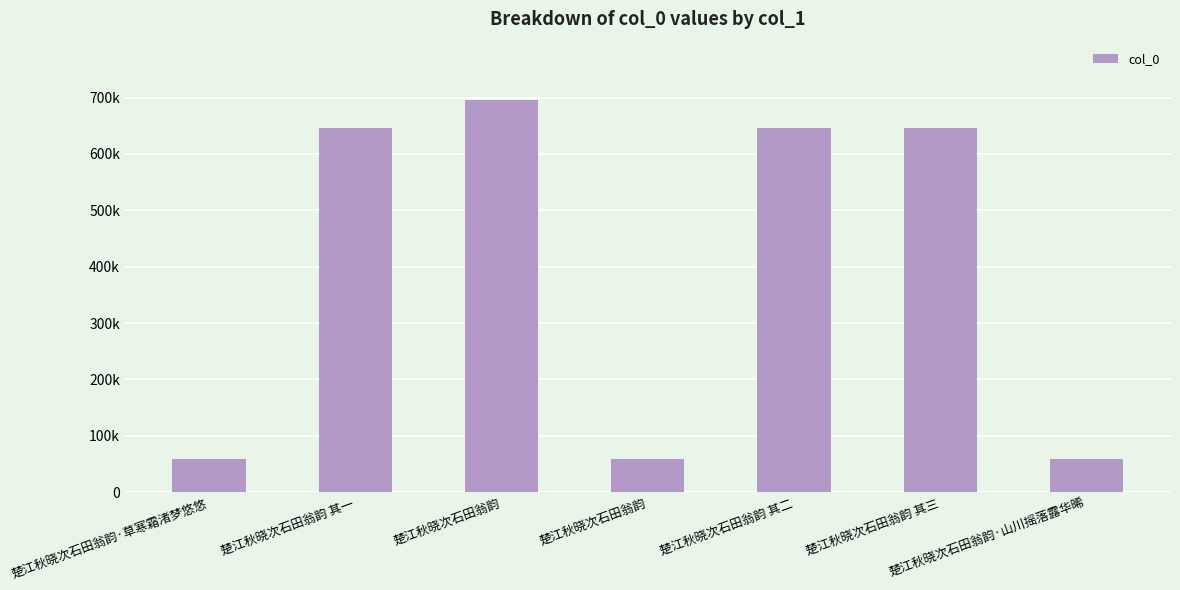

Are the bars grouped side by side (vs. stacked)?

No